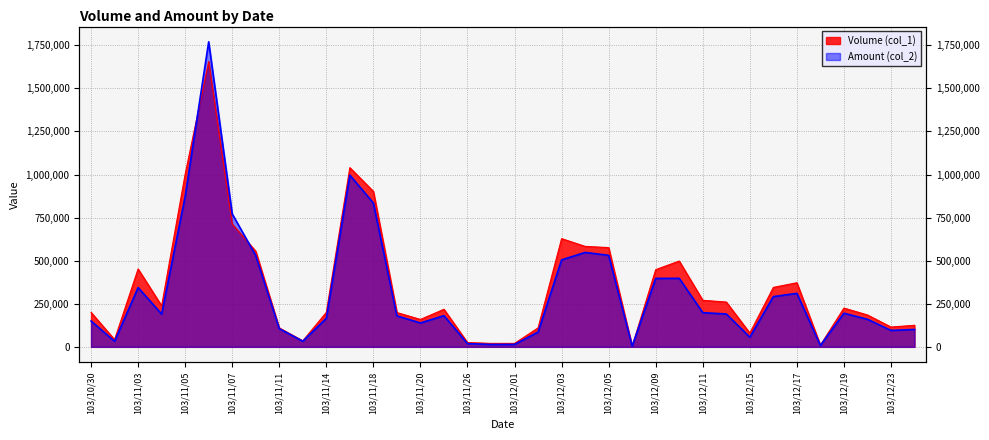

Reading right to left, extract all data points from this chart.

Volume (col_1): 125000	115000	185000	225000	10000	372000	345000	80000	260000	270000	498000	448000	4000	576000	583000	628000	110000	20000	20000	25000	218000	159000	199000	902000	1040000	200000	35000	110000	555000	713000	1656000	1002000	238000	452000	42000	200000
Amount (col_2): 100750	95500	159750	195150	8100	310600	291500	56300	190700	198400	397540	397010	3840	531190	547920	504760	85800	14000	13800	18750	180940	138720	179750	834390	996380	166000	32550	105680	529920	771430	1770220	872680	190300	343740	32340	150000